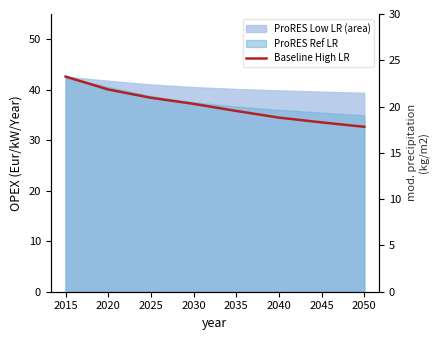

Rank the categories by value from lowest to highest.

2050, 2045, 2040, 2035, 2030, 2025, 2020, 2015